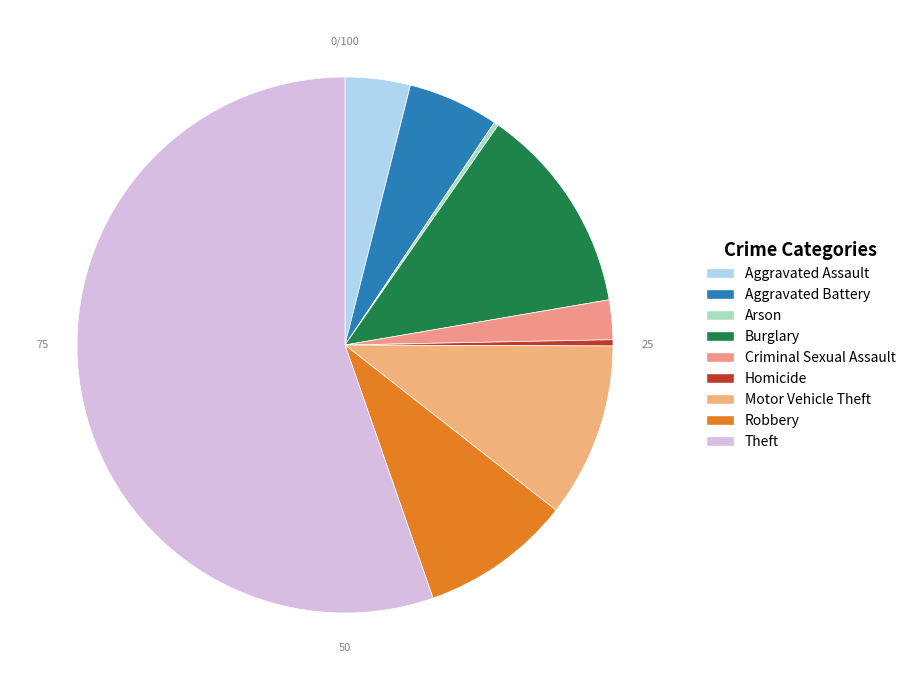

True or false: Burglary accounts for 1% of the total.

False